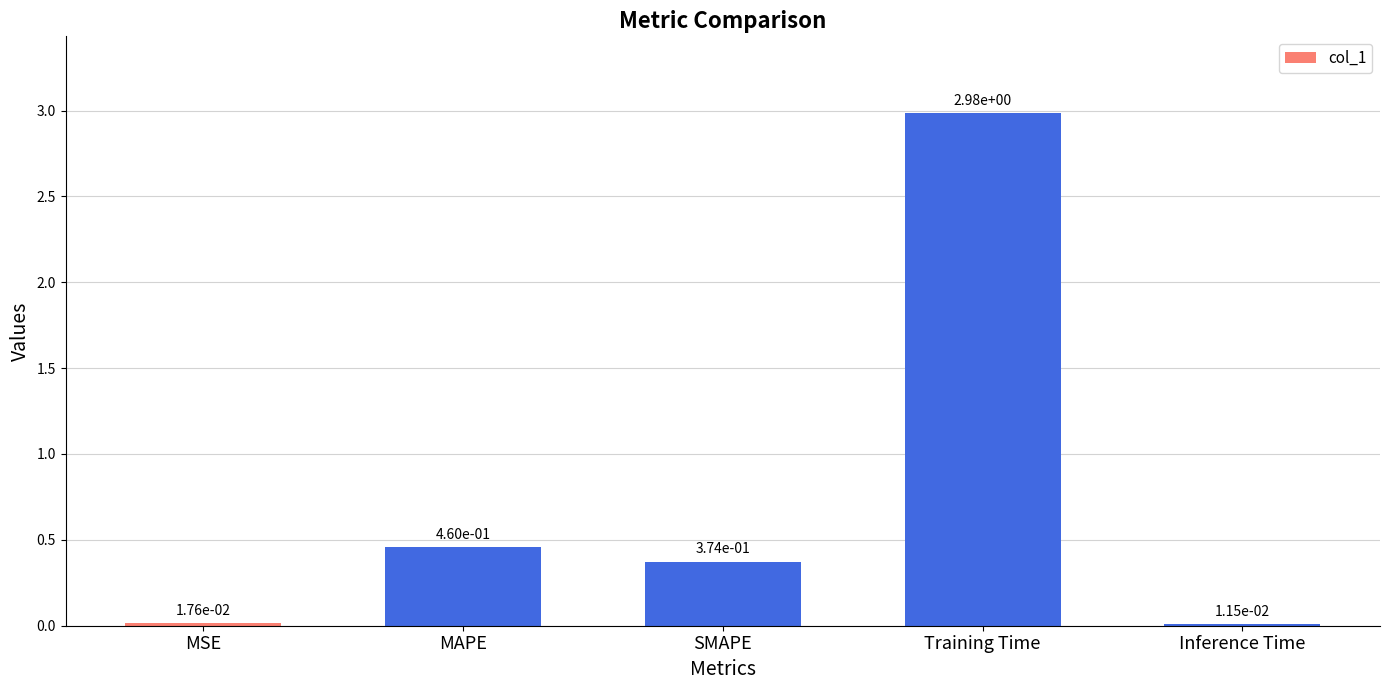

What is the change in value from MSE to MAPE?

+0.4